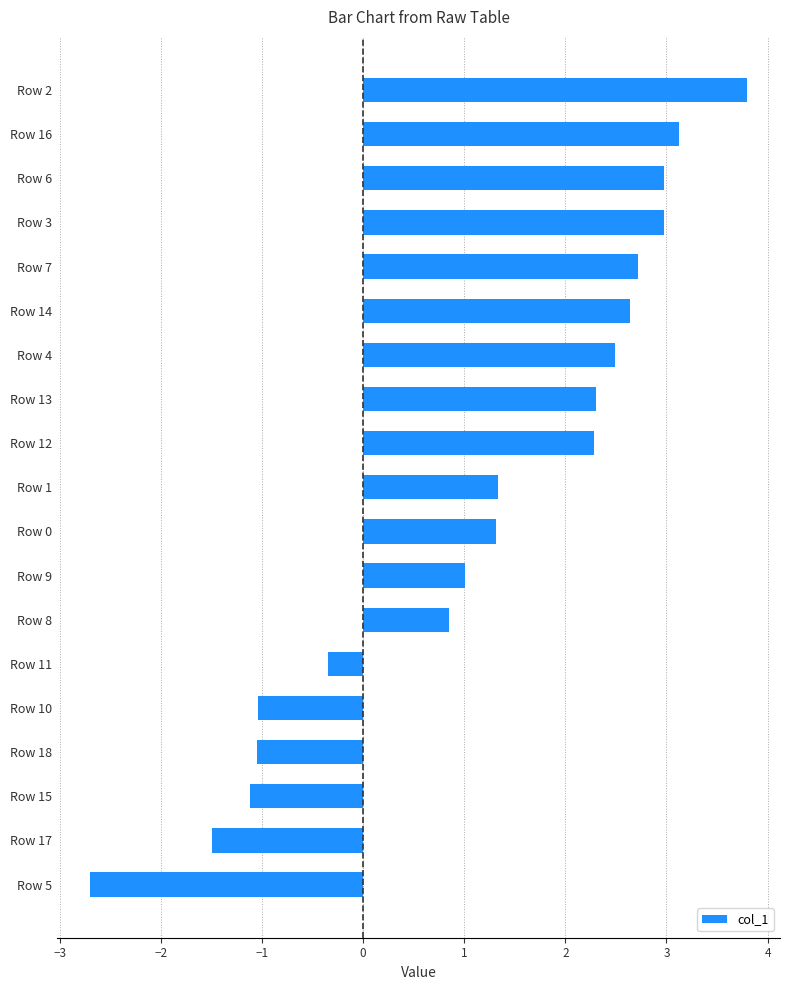

What is the average value?

1.2